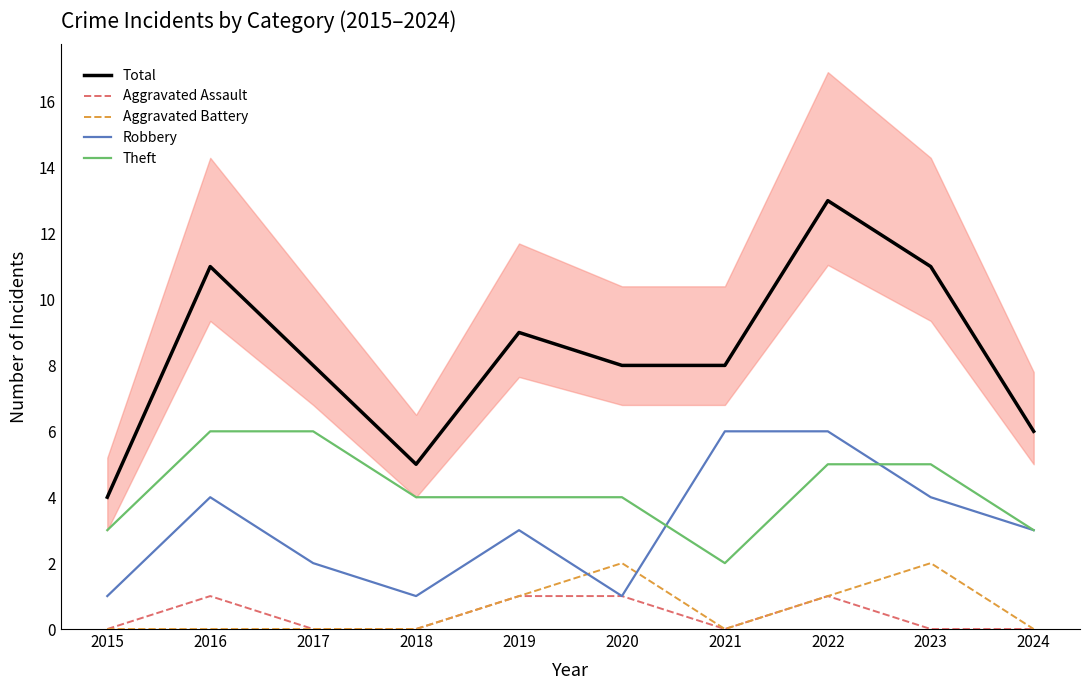

Count the number of categories in the chart.

10